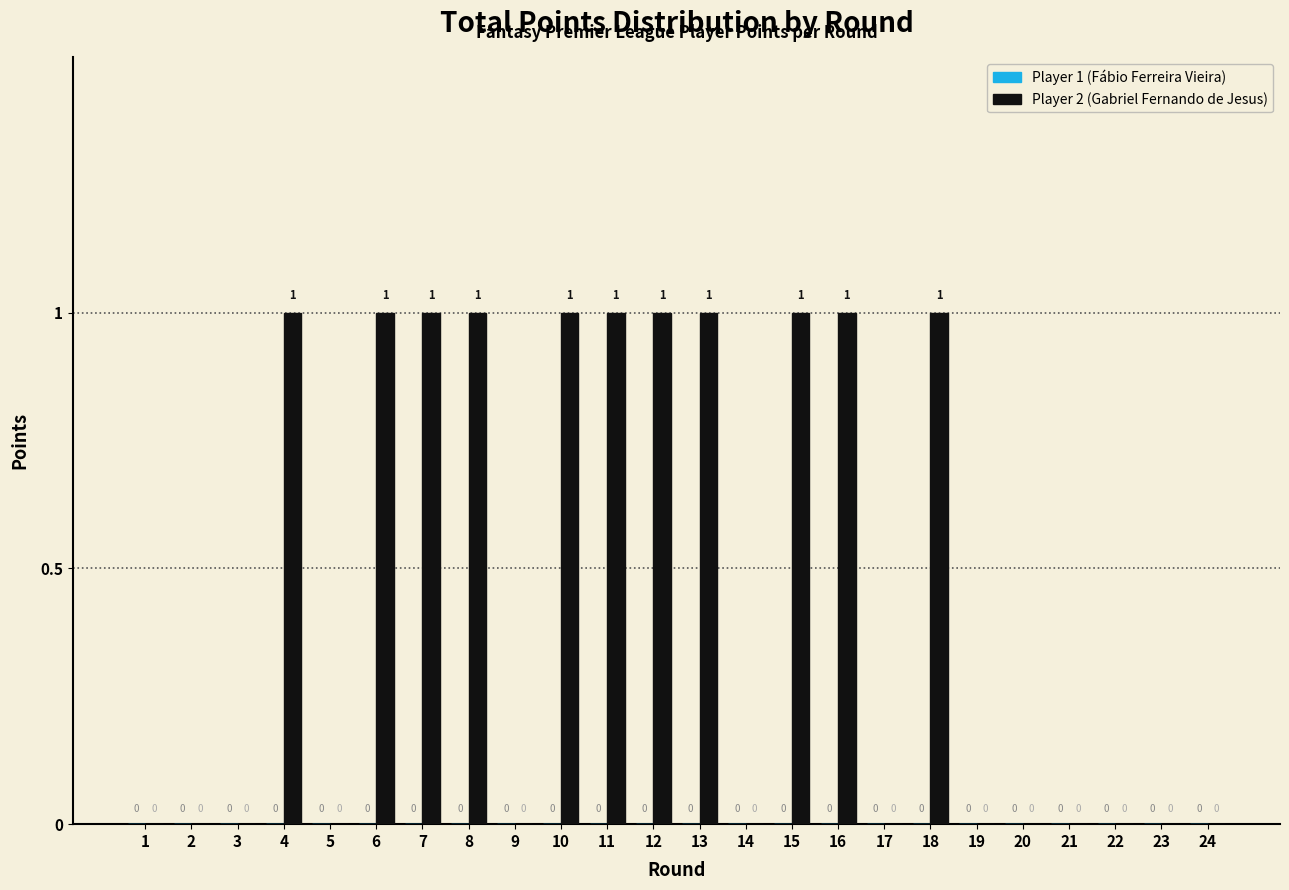

Reading left to right, extract all data points from this chart.

1=0	2=0	3=0	4=1	5=0	6=1	7=1	8=1	9=0	10=1	11=1	12=1	13=1	14=0	15=1	16=1	17=0	18=1	19=0	20=0	21=0	22=0	23=0	24=0